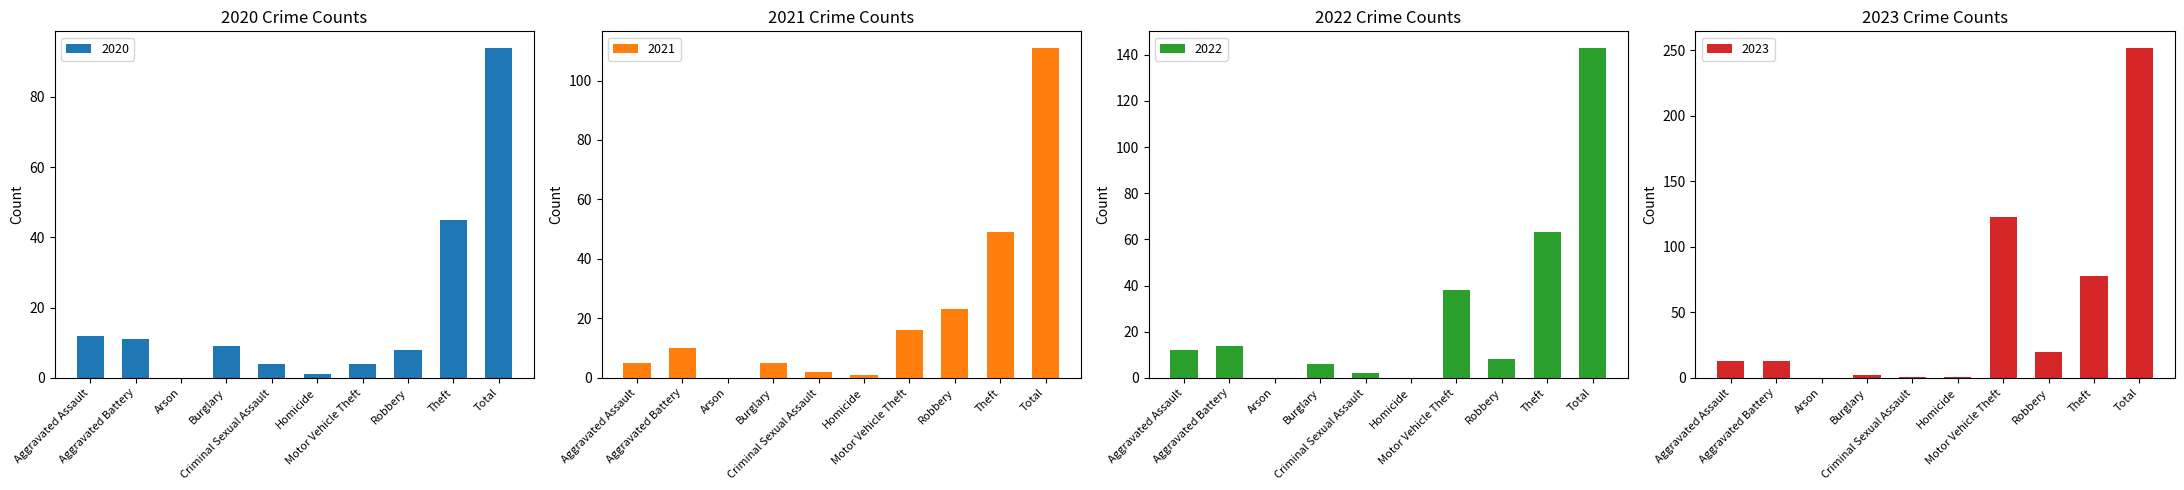

At which category is the sum across all series the highest?

Total